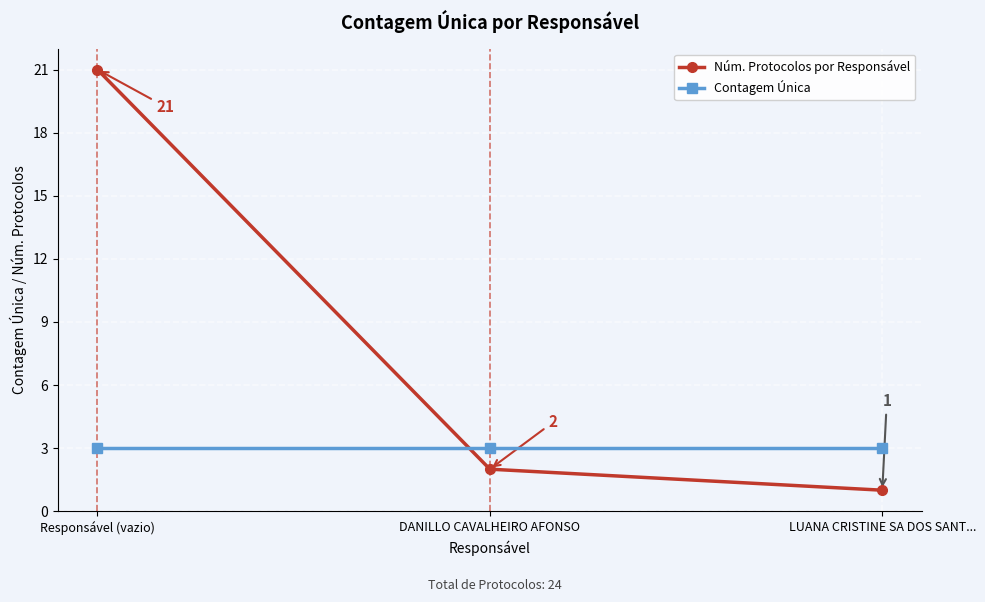

Reading left to right, list all the values displayed in this chart.

Núm. Protocolos por Responsável: Responsável (vazio)=21	DANILLO CAVALHEIRO AFONSO=2	LUANA CRISTINE SA DOS SANT...=1
Contagem Única: Responsável (vazio)=3	DANILLO CAVALHEIRO AFONSO=3	LUANA CRISTINE SA DOS SANT...=3